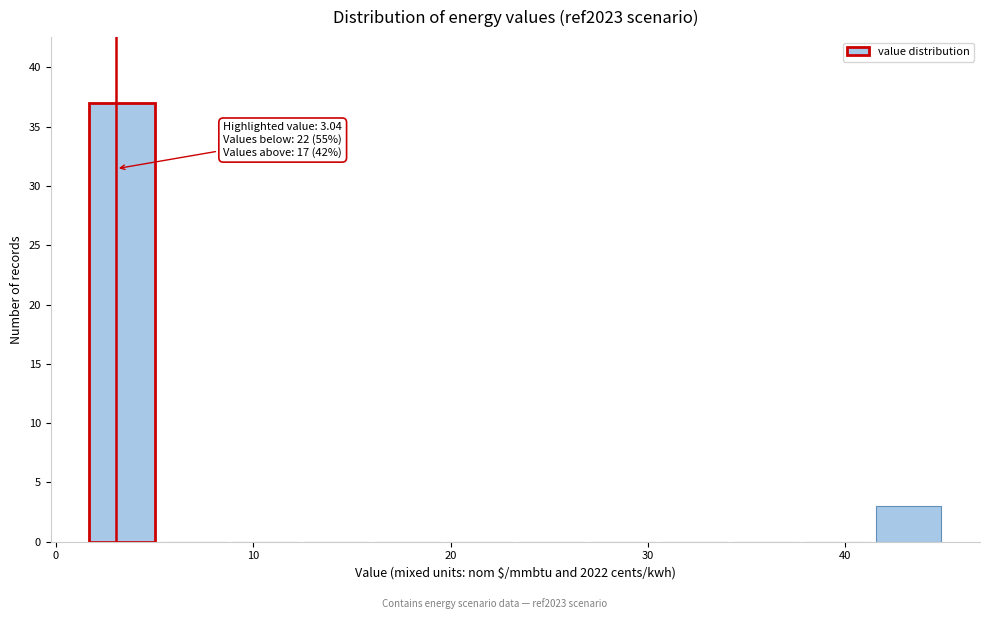

Around what value on the x-axis is the tallest bar? Give the approximate position of its centre, as read against the axis.

3